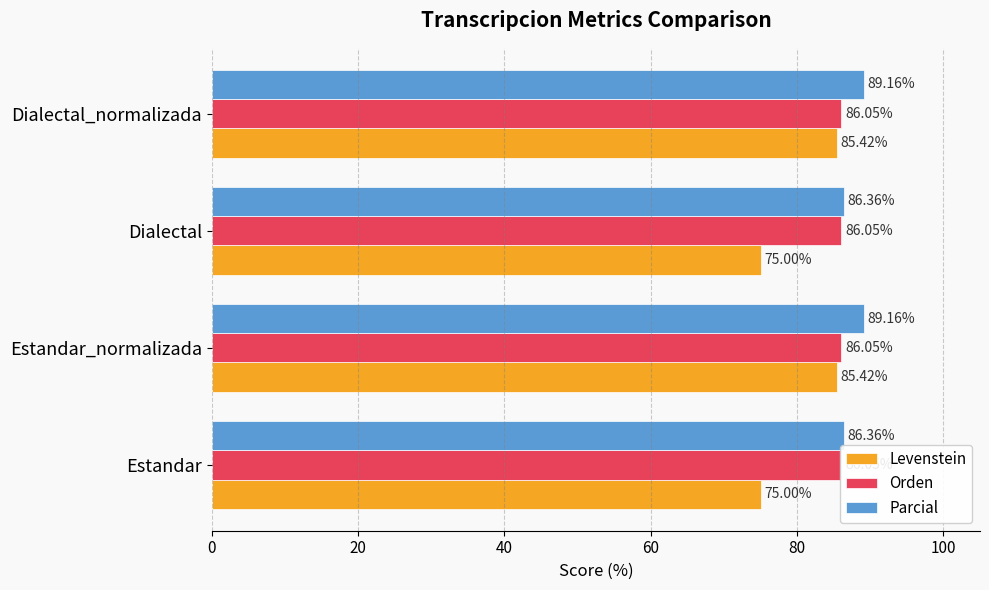

True or false: Parcial has a value of 55.1 at Dialectal.

False